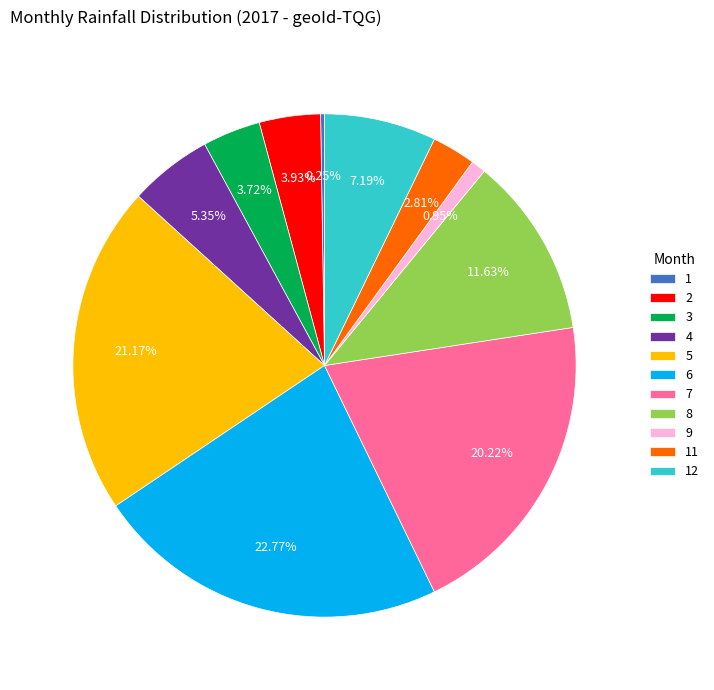

Does 4 represent more than half of the total?

No